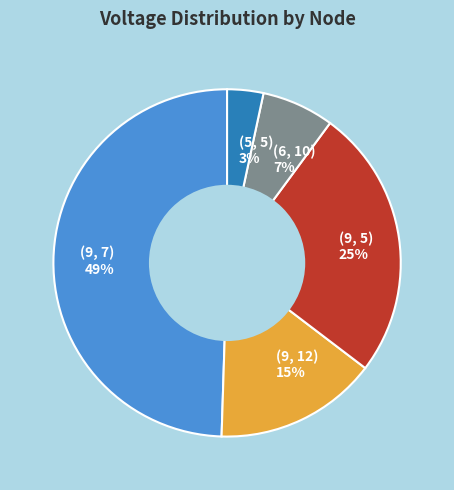

Which slice is the smallest?

(5, 5) 3%